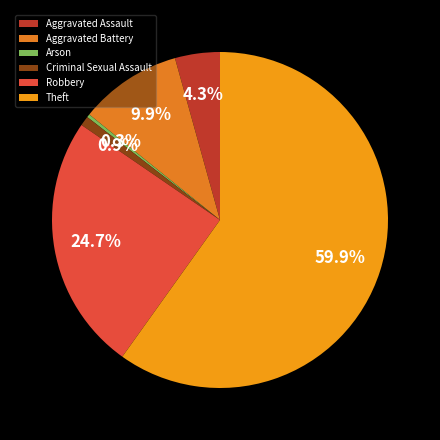

Which category has the biggest portion of the pie?

Theft